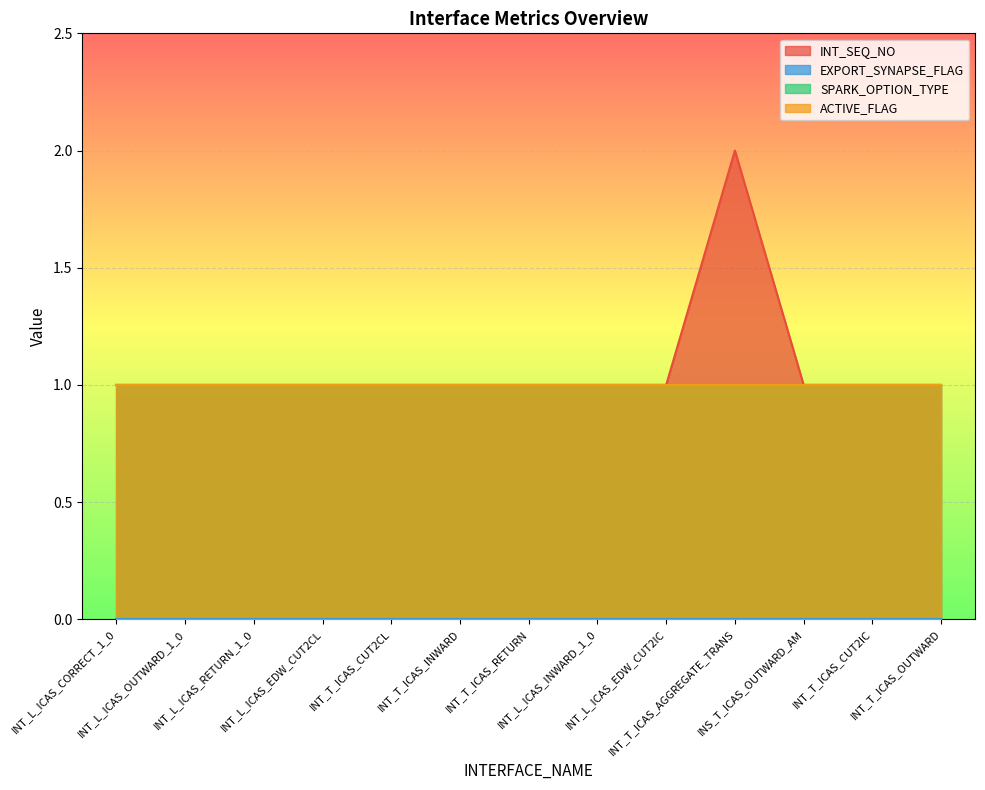

Is the value of EXPORT_SYNAPSE_FLAG at INT_T_ICAS_INWARD greater than the value of SPARK_OPTION_TYPE at INT_L_ICAS_RETURN_1_0?

No